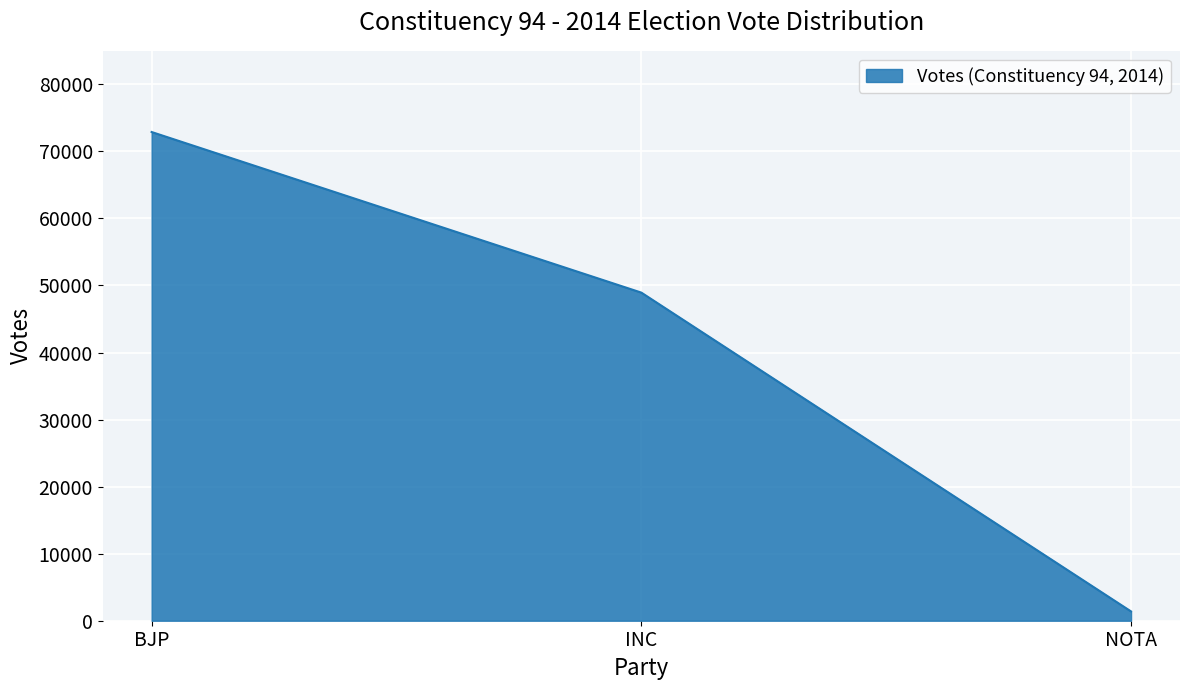

List the labels in order of value, smallest first.

NOTA, INC, BJP